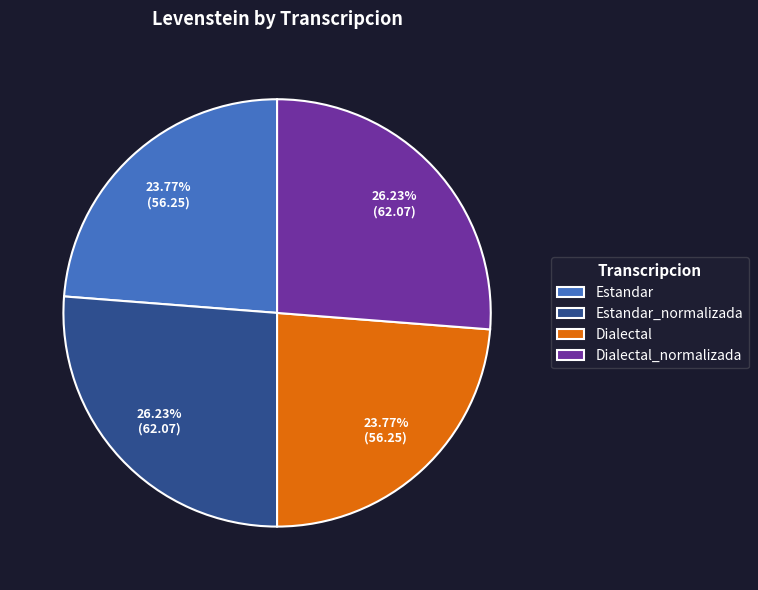

Is Estandar_normalizada the majority of the pie?

No